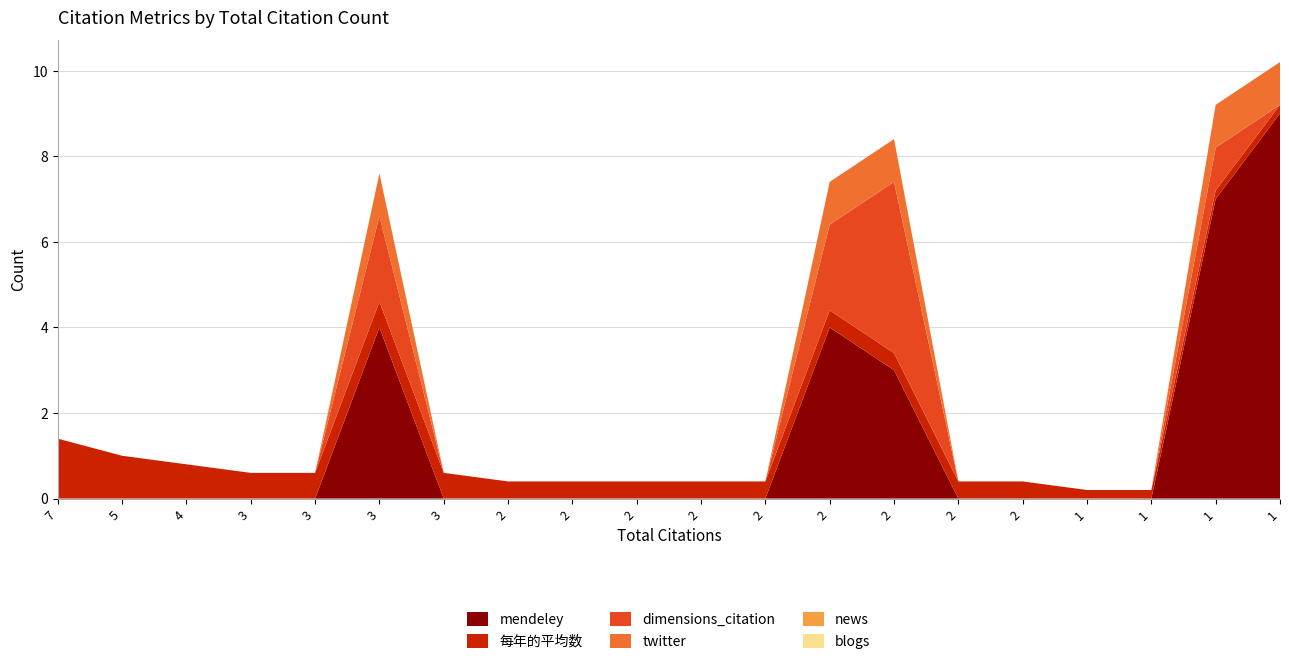

Reading right to left, what are all the values shown in this chart?

mendeley: 1=9.0	1=7.0	1=0.0	1=0.0	2=0.0	2=0.0	2=3.0	2=4.0	2=0.0	2=0.0	2=0.0	2=0.0	2=0.0	3=0.0	3=4.0	3=0.0	3=0.0	4=0.0	5=0.0	7=0.0
每年的平均数: 1=0.2	1=0.2	1=0.2	1=0.2	2=0.4	2=0.4	2=0.4	2=0.4	2=0.4	2=0.4	2=0.4	2=0.4	2=0.4	3=0.6	3=0.6	3=0.6	3=0.6	4=0.8	5=1.0	7=1.4
dimensions_citation: 1=0.0	1=1.0	1=0.0	1=0.0	2=0.0	2=0.0	2=4.0	2=2.0	2=0.0	2=0.0	2=0.0	2=0.0	2=0.0	3=0.0	3=2.0	3=0.0	3=0.0	4=0.0	5=0.0	7=0.0
twitter: 1=1.0	1=1.0	1=0.0	1=0.0	2=0.0	2=0.0	2=1.0	2=1.0	2=0.0	2=0.0	2=0.0	2=0.0	2=0.0	3=0.0	3=1.0	3=0.0	3=0.0	4=0.0	5=0.0	7=0.0
news: 1=0.0	1=0.0	1=0.0	1=0.0	2=0.0	2=0.0	2=0.0	2=0.0	2=0.0	2=0.0	2=0.0	2=0.0	2=0.0	3=0.0	3=0.0	3=0.0	3=0.0	4=0.0	5=0.0	7=0.0
blogs: 1=0.0	1=0.0	1=0.0	1=0.0	2=0.0	2=0.0	2=0.0	2=0.0	2=0.0	2=0.0	2=0.0	2=0.0	2=0.0	3=0.0	3=0.0	3=0.0	3=0.0	4=0.0	5=0.0	7=0.0